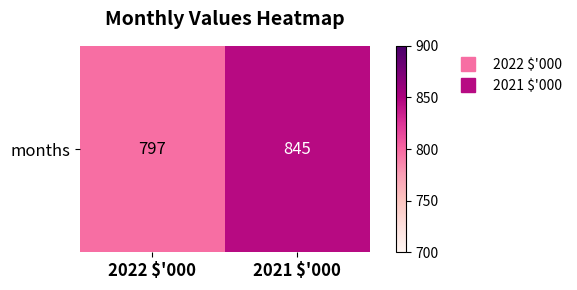

Which label corresponds to the smallest value in the chart?

2022 $'000